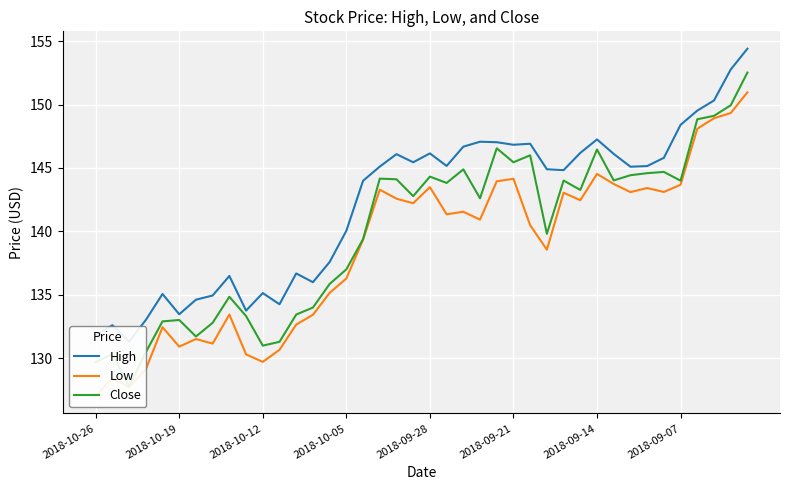

What are all the series names shown in the legend?

High, Low, Close